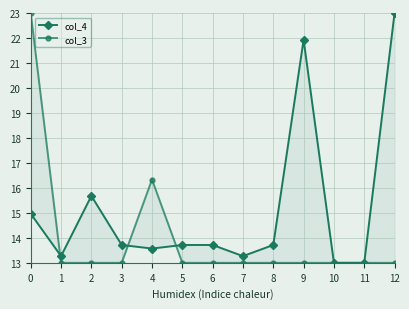

What is the average value of the col_3 series?

14.0